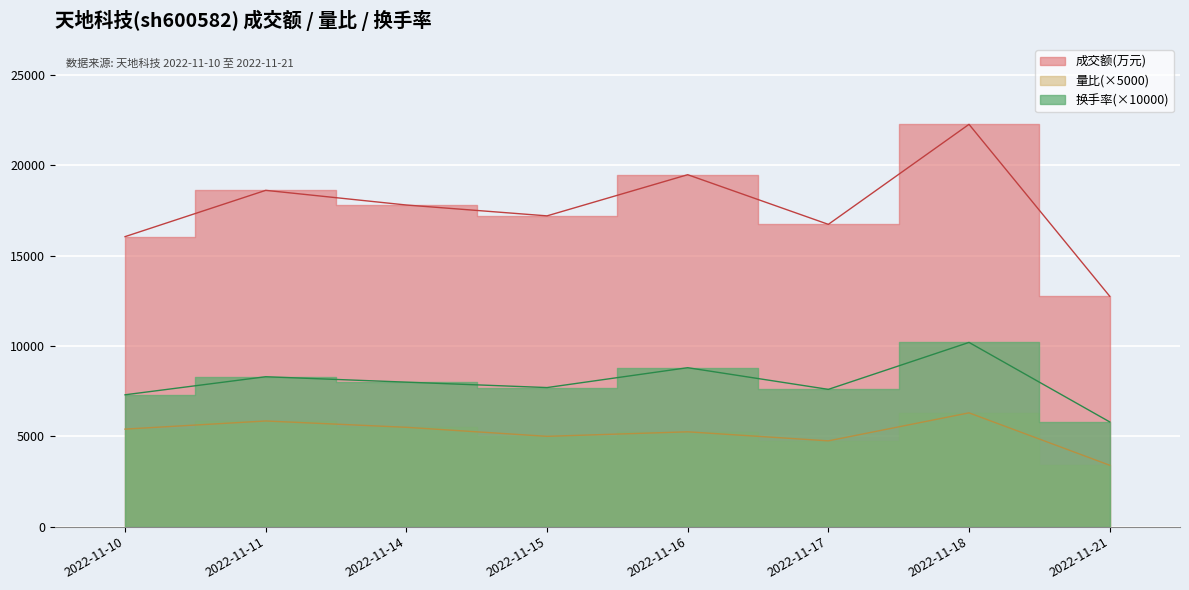

What is the value of the 量比 point at the 4th from the left?

5000.0